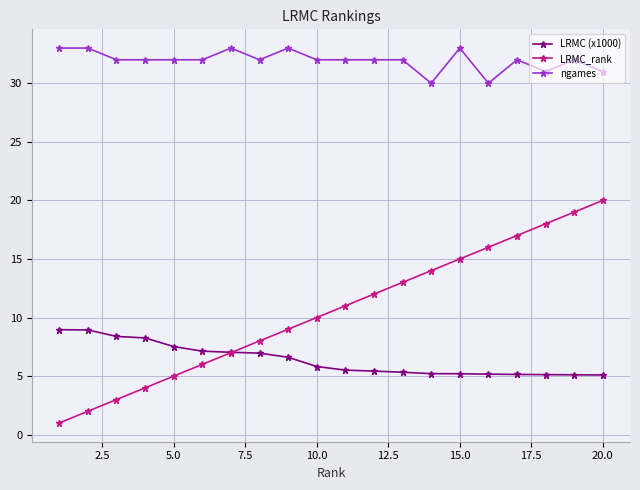

List the series in order of their overall mean, lowest first.

LRMC (x1000), LRMC_rank, ngames